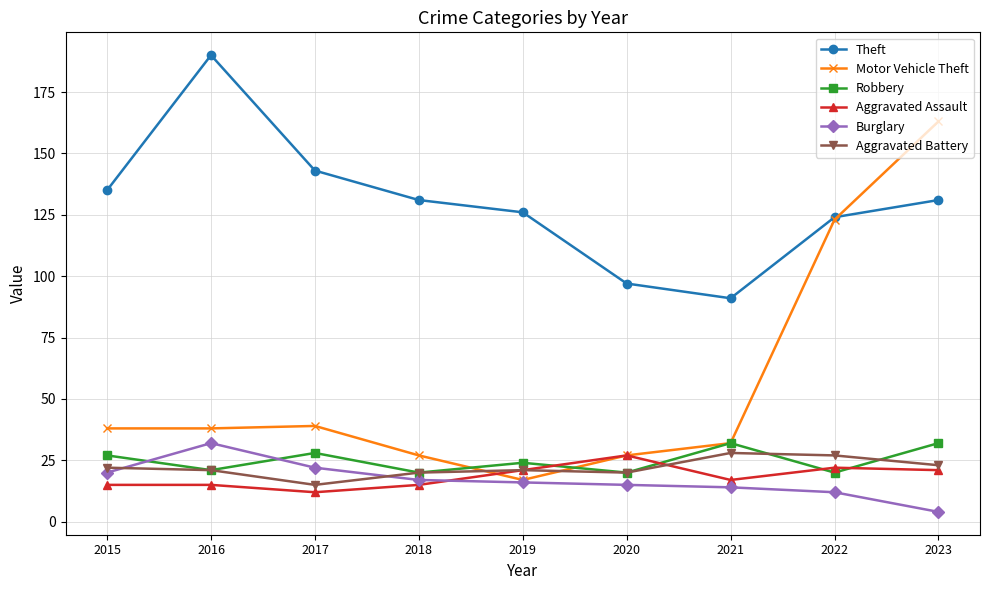

Which series has the widest spread of values?

Motor Vehicle Theft